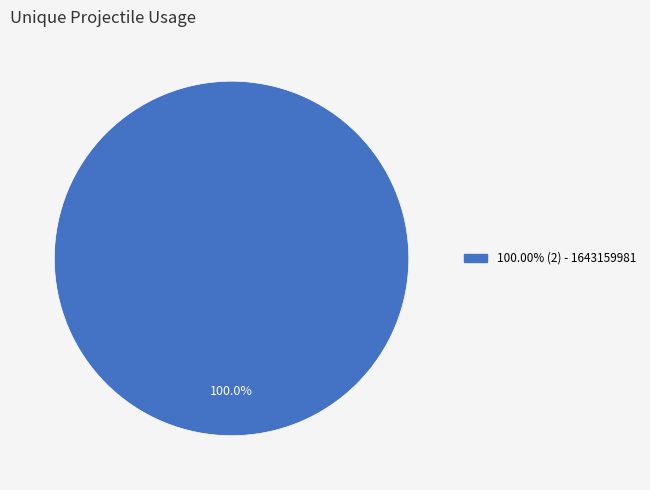

Is there any slice that represents more than half of the pie?

Yes